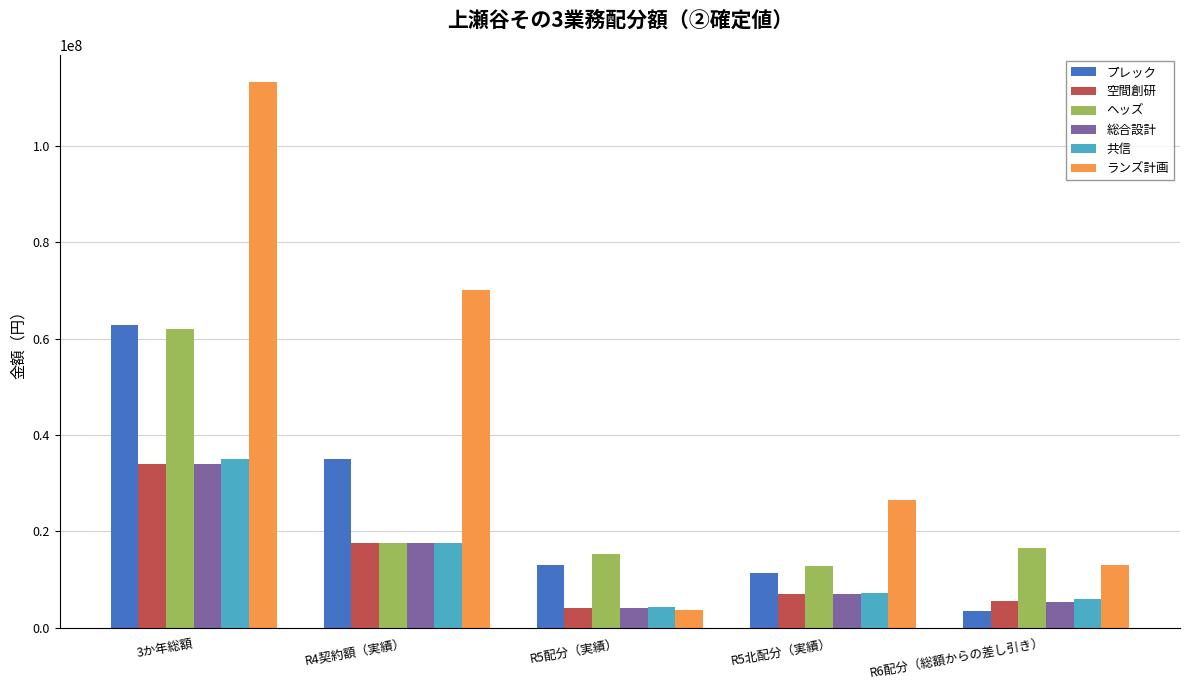

What is the spread (max minus min) of values at R6配分（総額からの差し引き）?

12977250.6